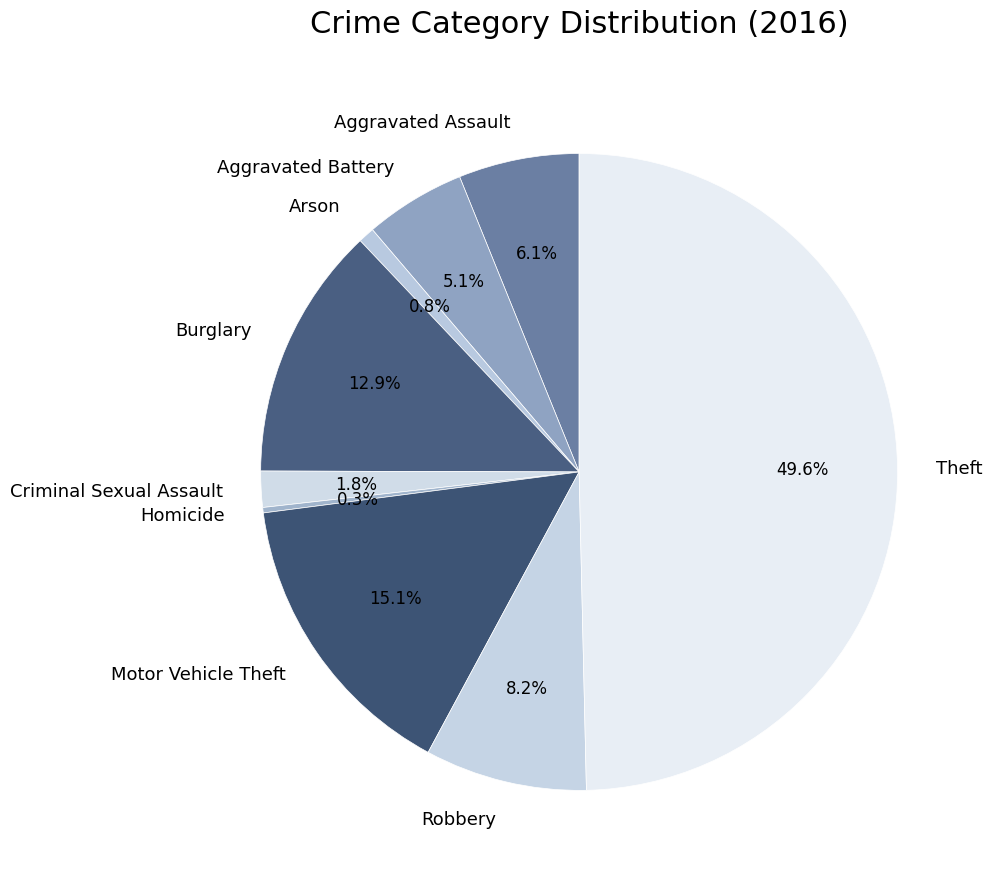

To the nearest percent, what is the difference between the Robbery and Burglary slice percentages?

5%